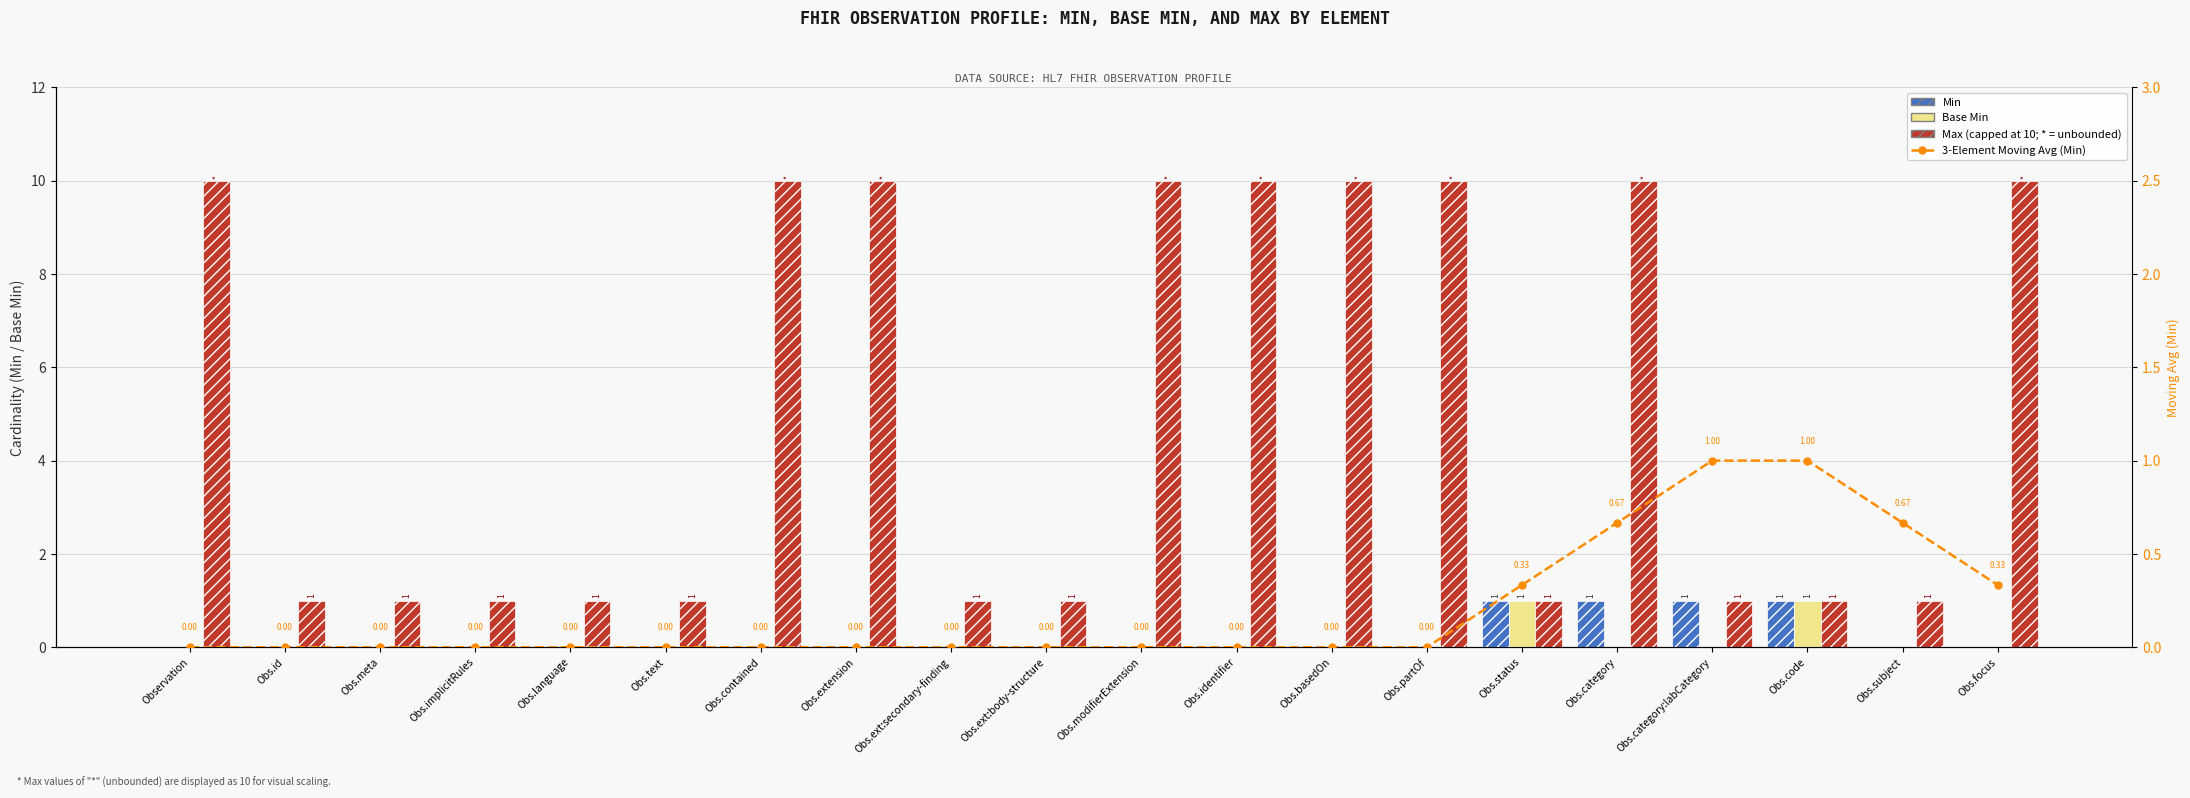

Are the bars grouped side by side (vs. stacked)?

Yes